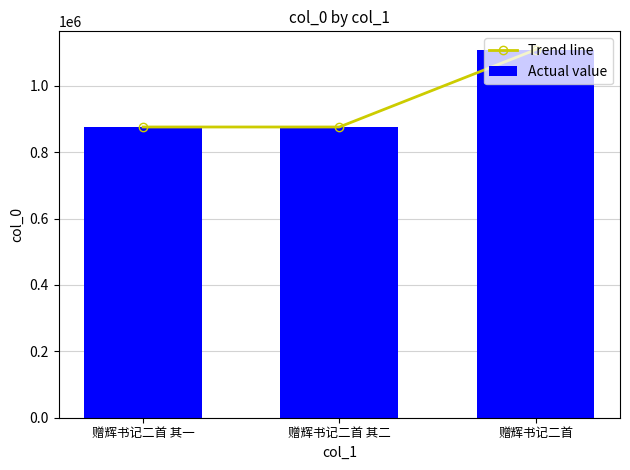

At how many categories does at least one series exceed 1019844?

1